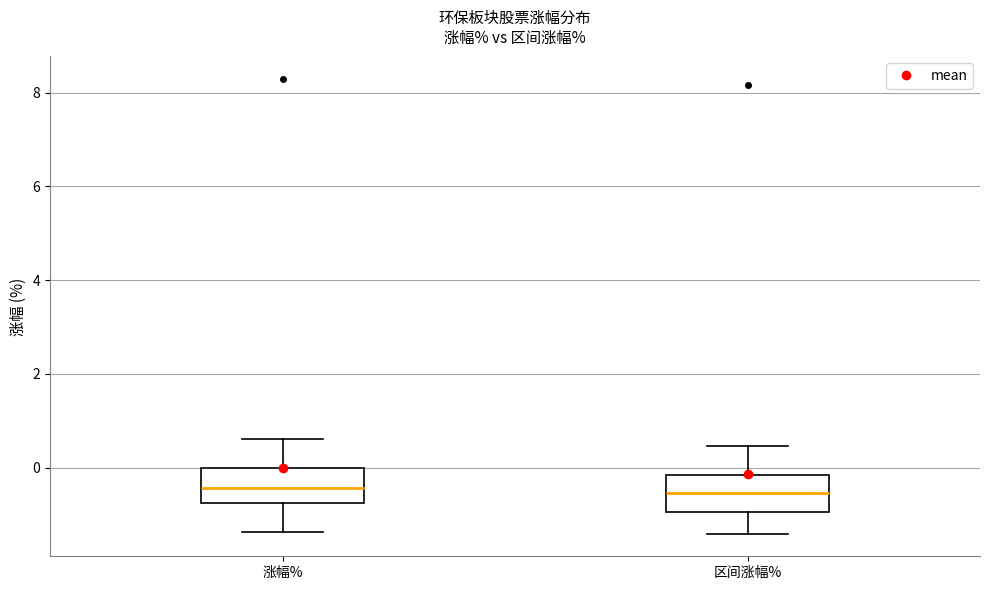

Reading left to right, transcribe this box plot: for each box, give where its median line is, the range the box spans, and where its two whiskers end, as read against the y-axis. The values are not printed on the chart, so give them approximately, as read against the axis.

涨幅%: median -0.4, box -0.8 to 0.0, whiskers -1.4 to 0.6
区间涨幅%: median -0.6, box -1.0 to -0.2, whiskers -1.4 to 0.4